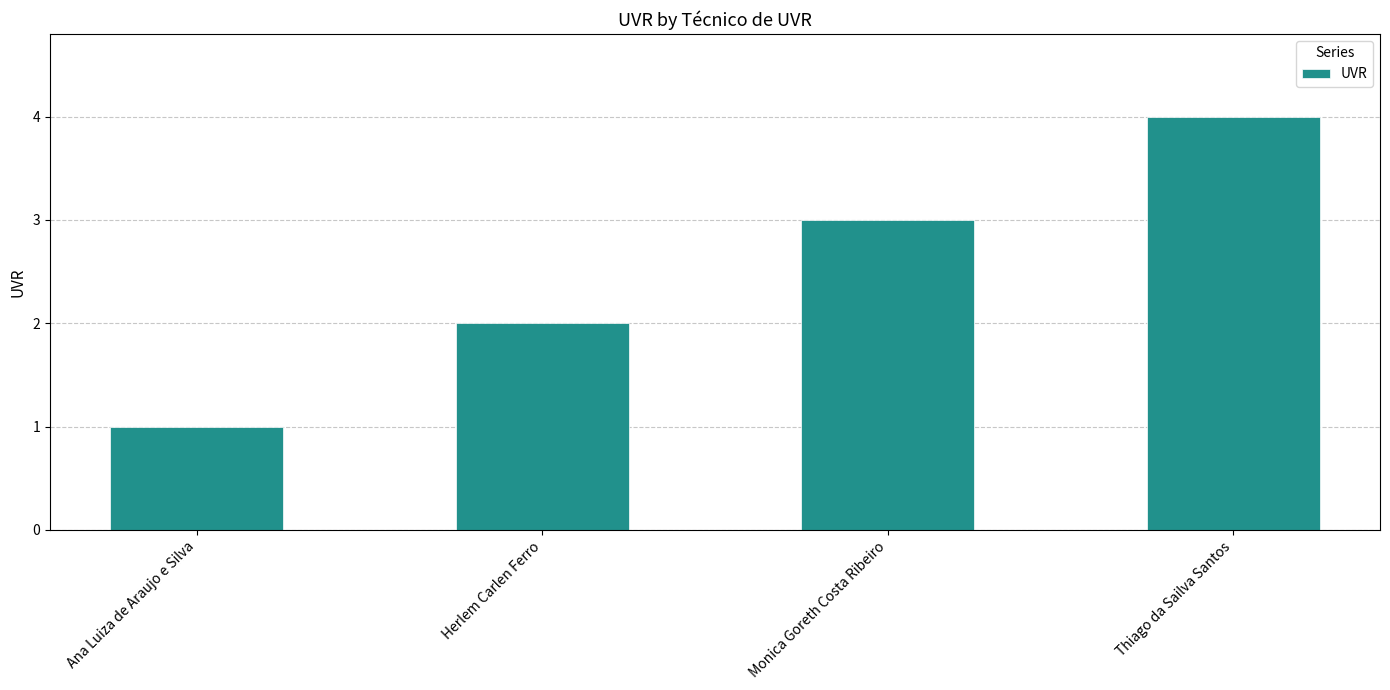

What is the change in value from Ana Luiza de Araujo e Silva to Thiago da Sailva Santos?

+3